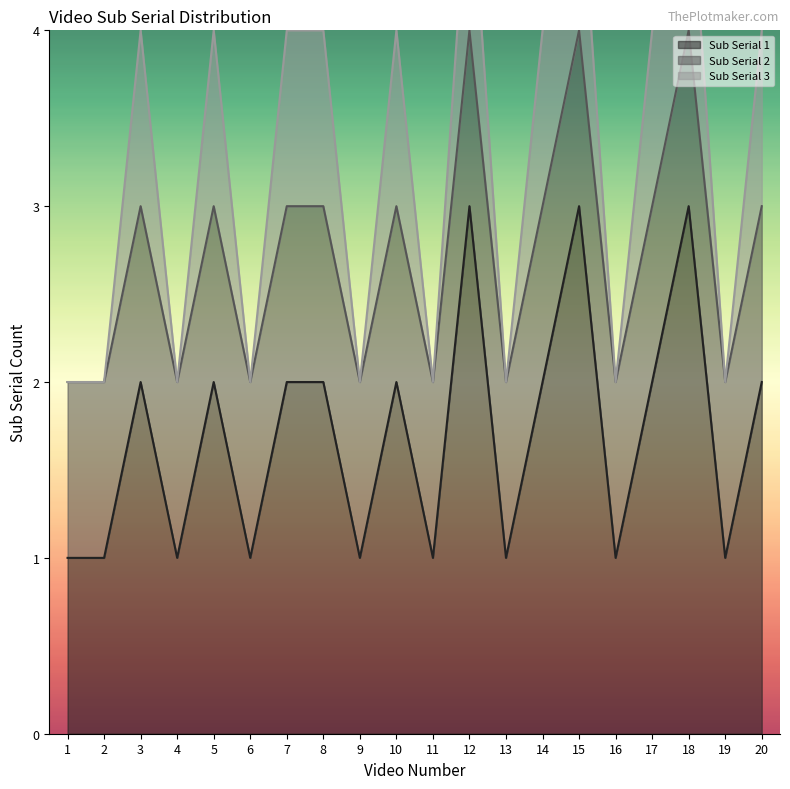

The Sub Serial 3 series shows 0 at 4. True or false?

True